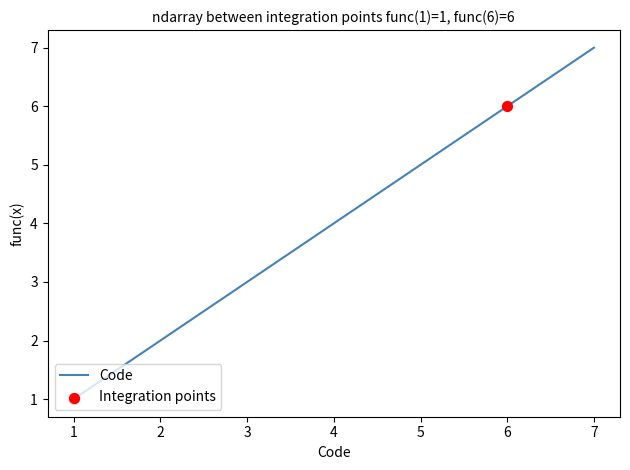

What is the change in value from 3 to 7?

+4